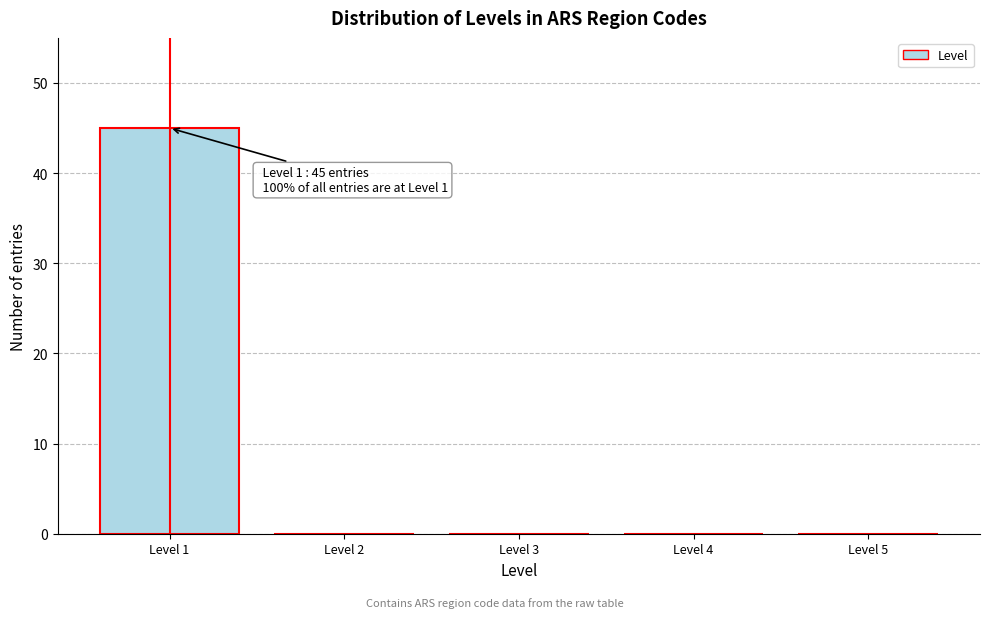

Which range on the x-axis has the tallest bar?

0.5 to 1.5